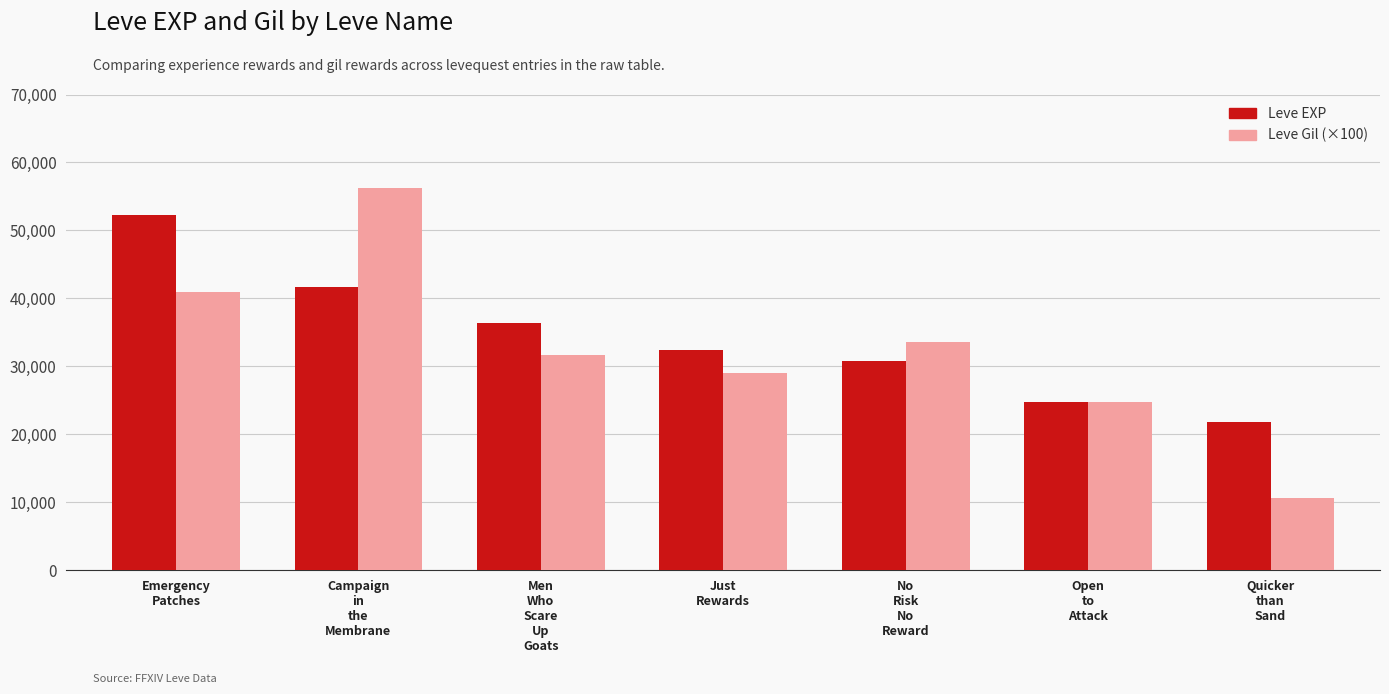

At which label does Leve Gil (×100) reach its minimum?

Quicker
than
Sand